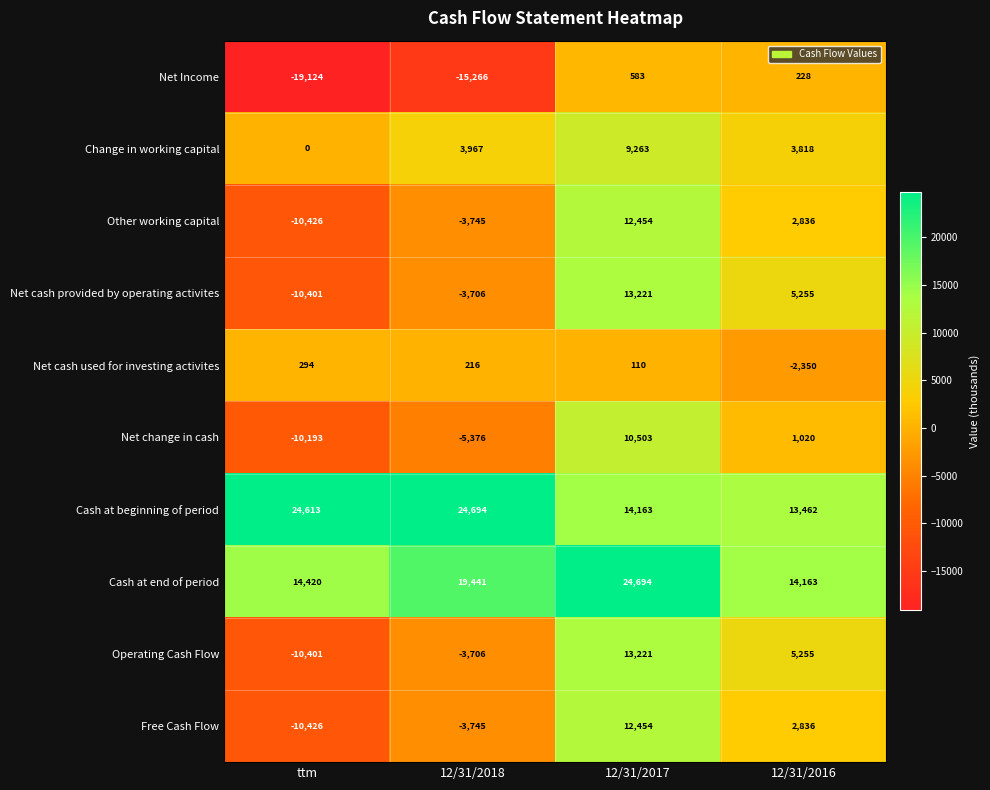

Between ttm and 12/31/2016, which series saw the biggest shift?

Net Income